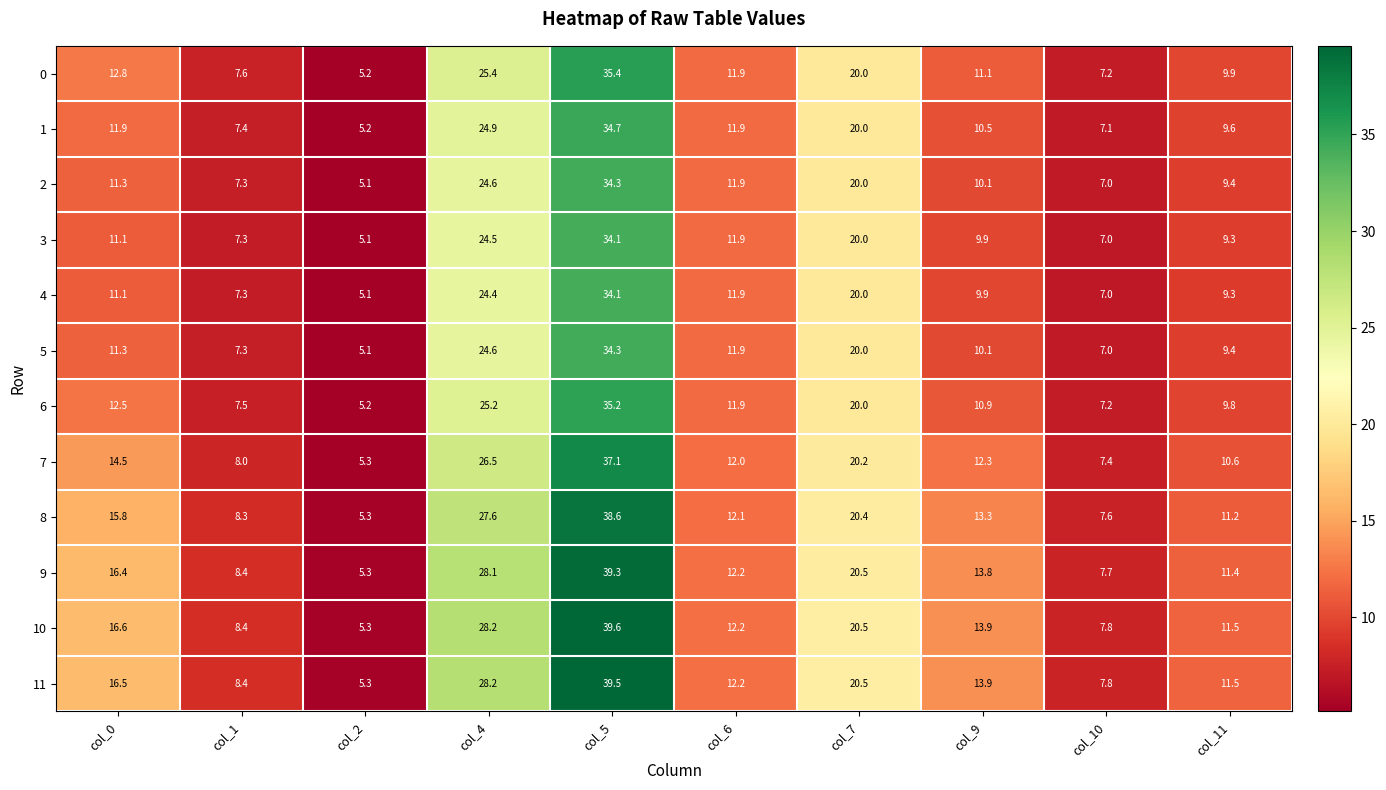

What is the difference between the highest and lowest values at col_1?

1.1